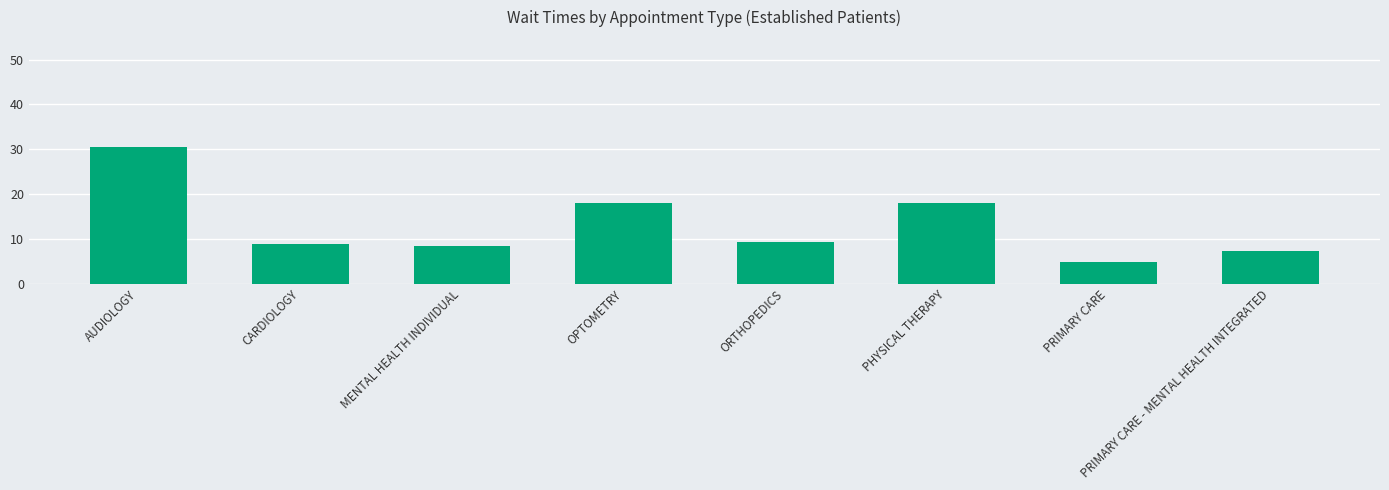

Approximately how many times larger is the value at PRIMARY CARE compared to CARDIOLOGY?

0.6